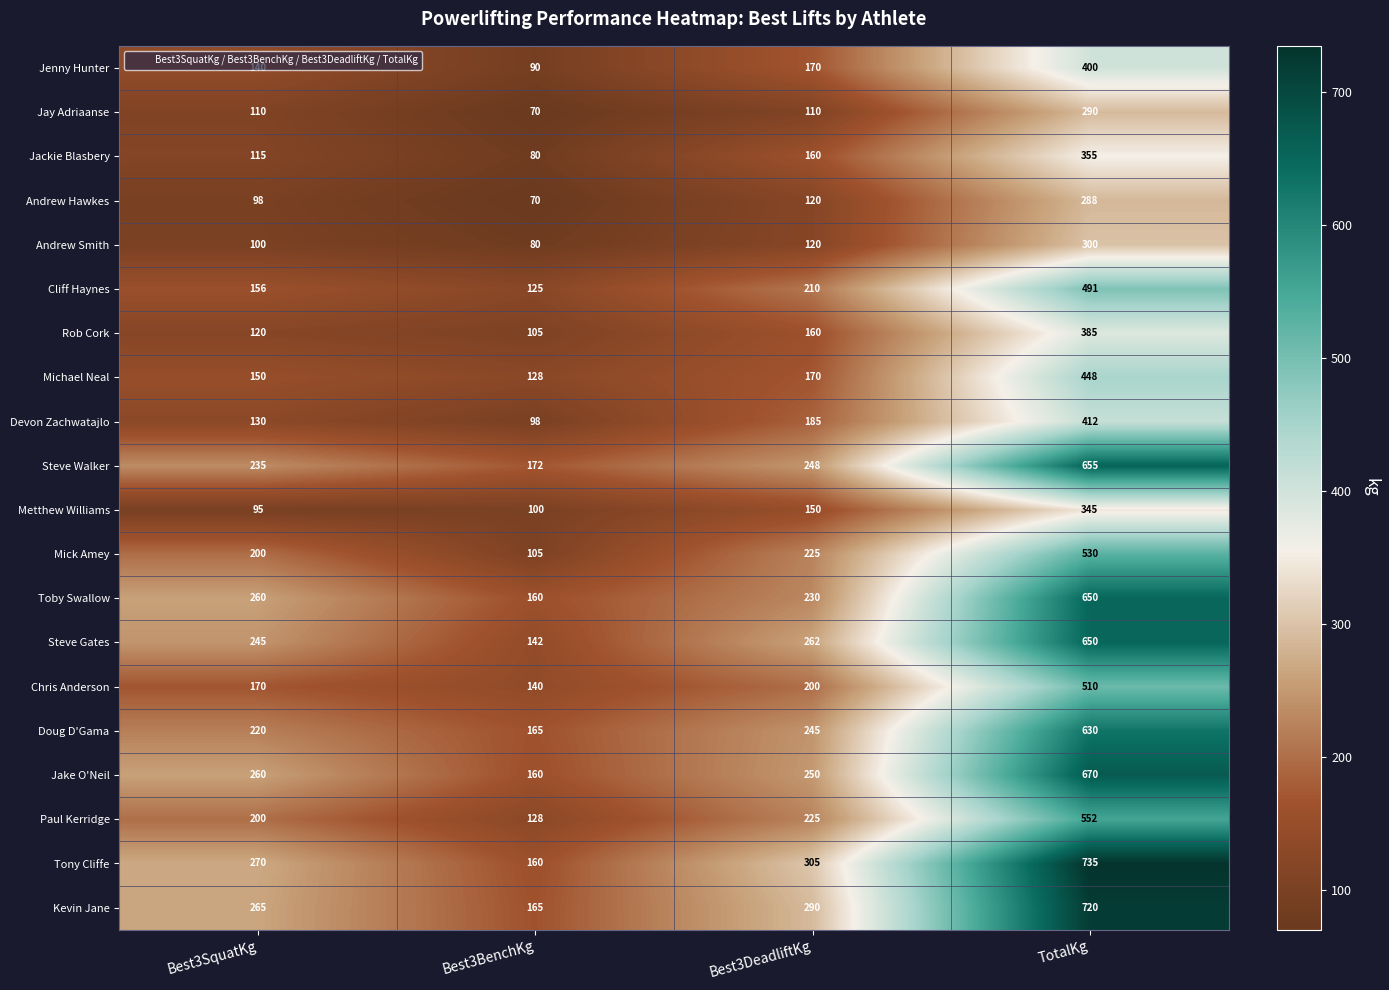

The Cliff Haynes series shows 80 at Best3BenchKg. True or false?

False